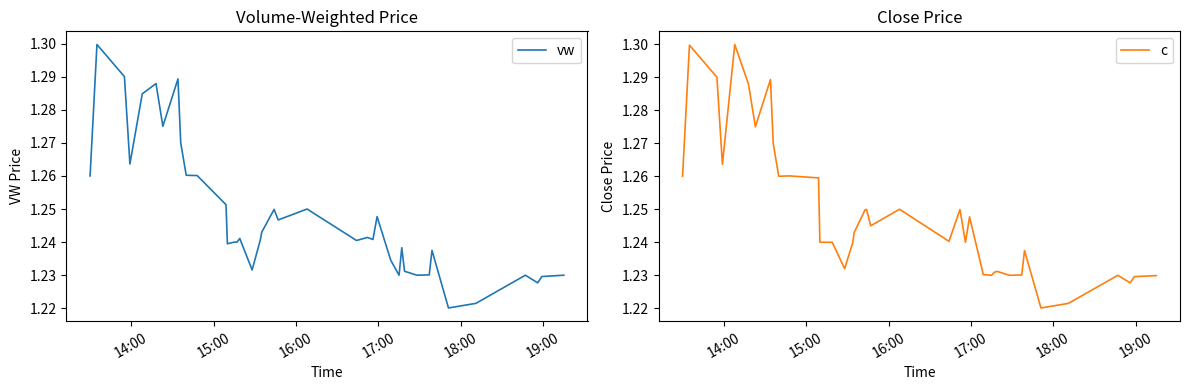

In c, how many points are higher than both neighbors (excluding endpoints)?

10